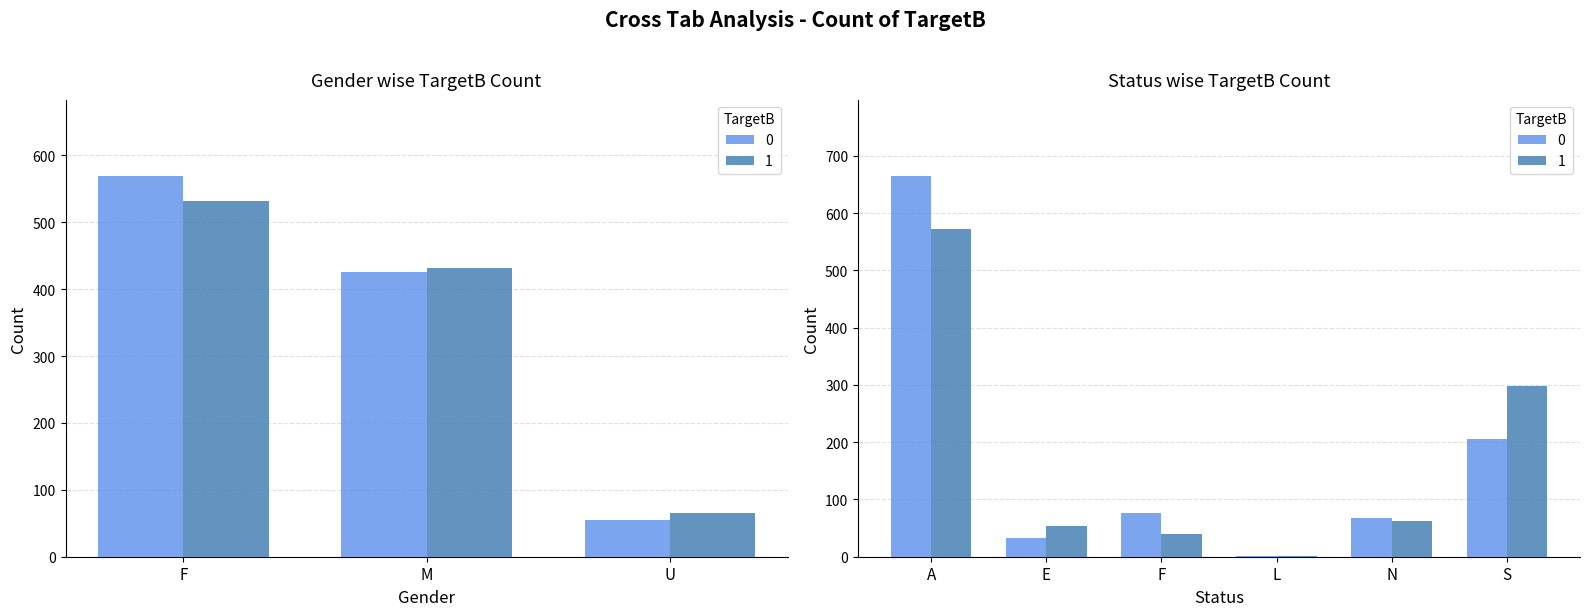

What is the value of the 1 bar at the 4th from the left?

572